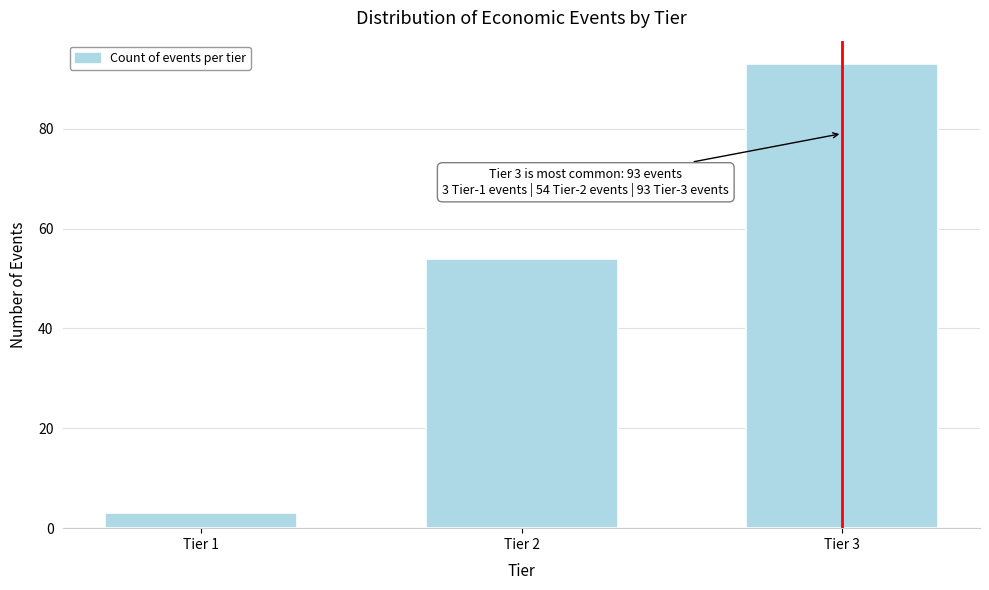

Reading left to right, extract all data points from this chart.

3	54	93